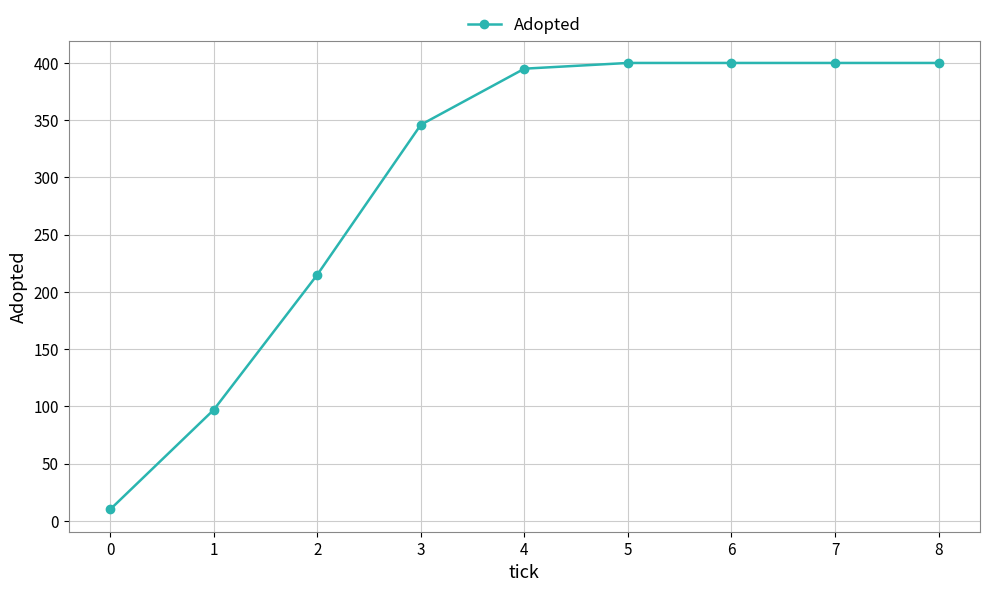

How many distinct data groups are displayed?

1